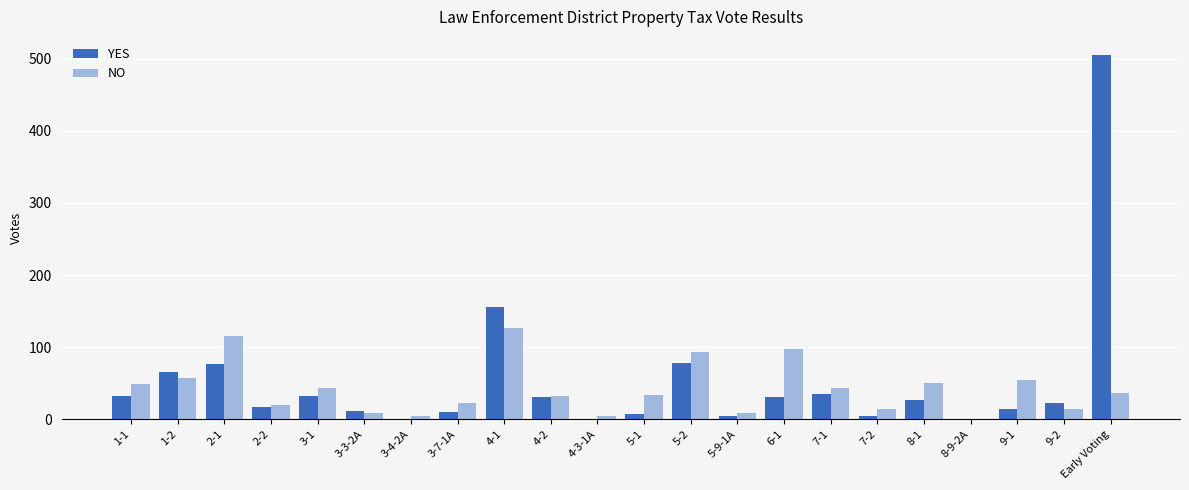

At which category is the sum across all series the highest?

Early Voting